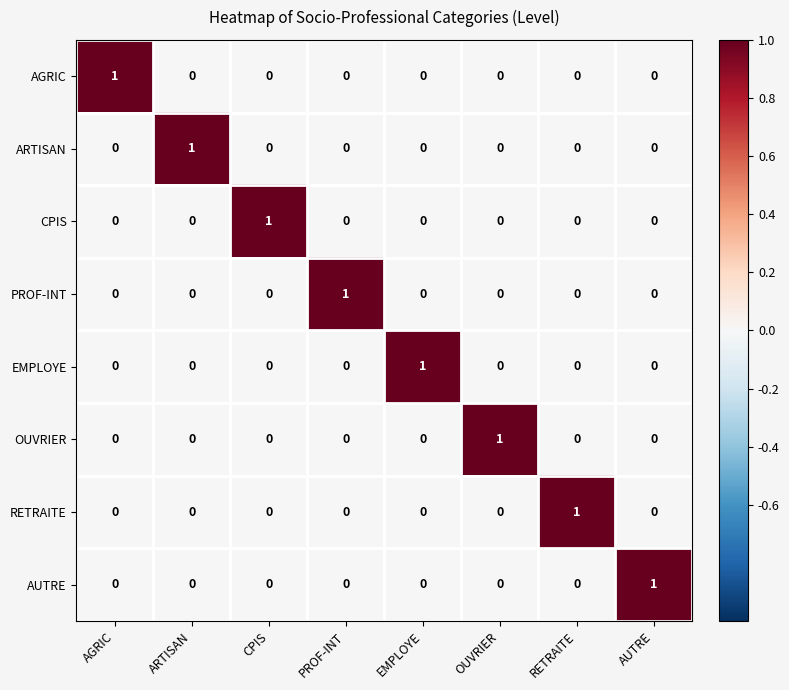

True or false: EMPLOYE has a value of 2 at EMPLOYE.

False